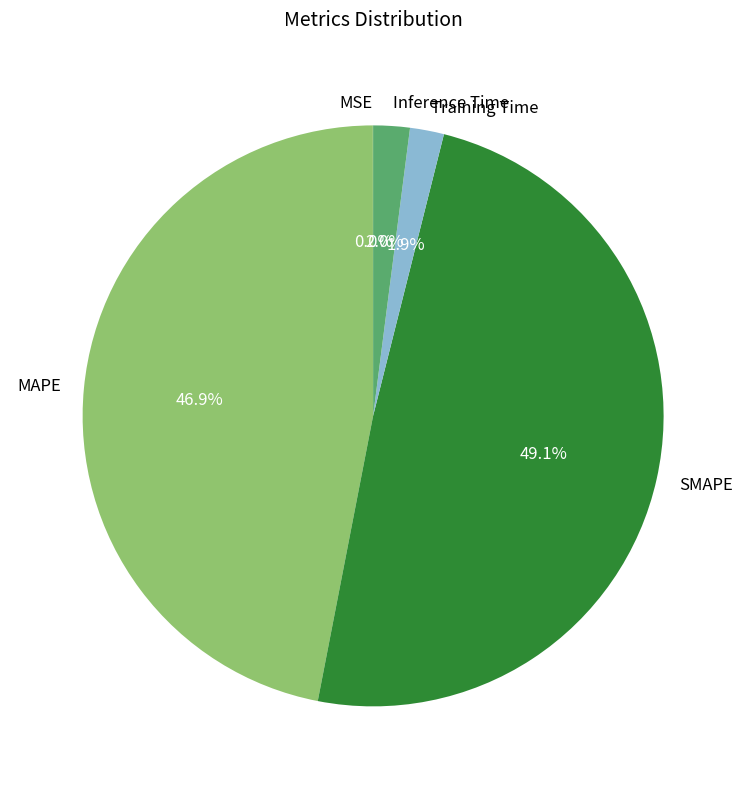

Which slice is the largest?

SMAPE